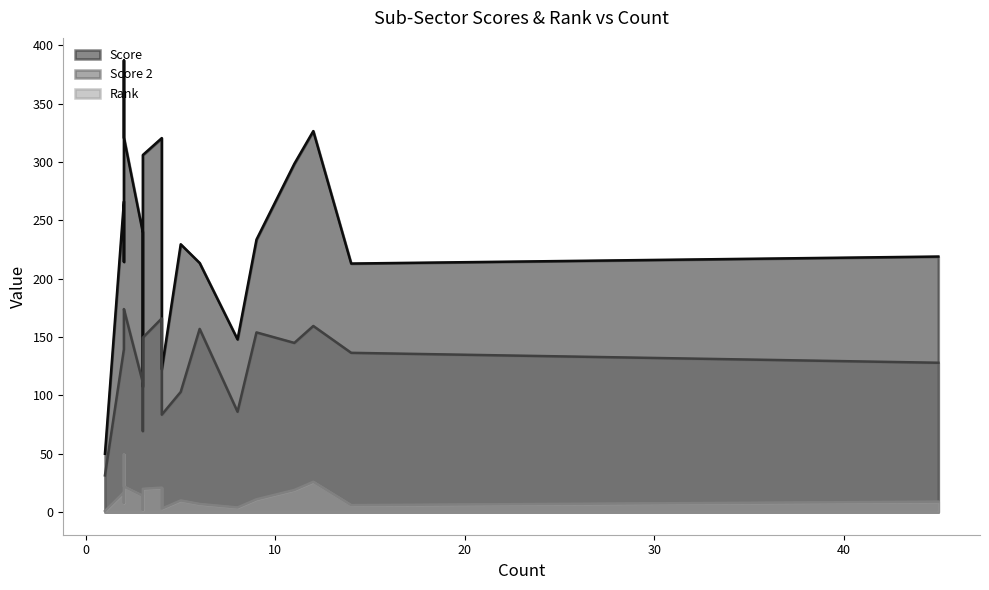

What is the greatest value displayed?

387.0